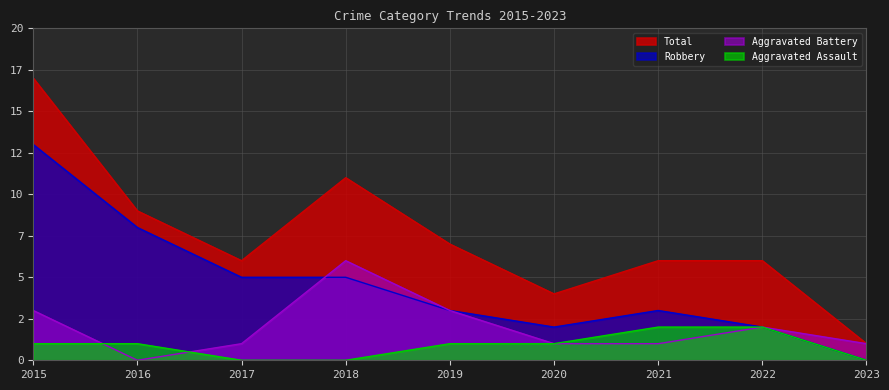

Which category has the lowest value in the Aggravated Assault series?

2017